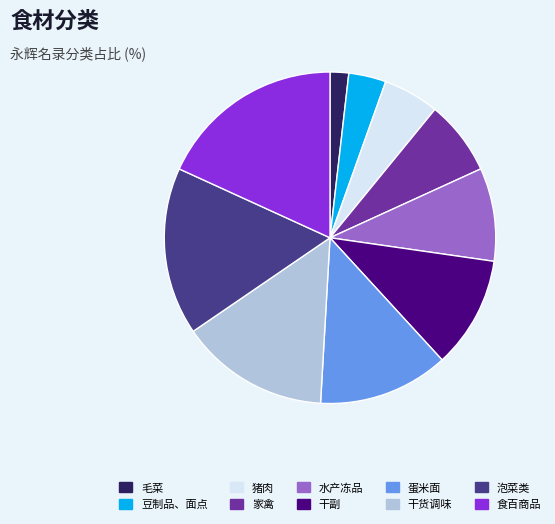

Does 家禽 account for over 50% of the chart?

No